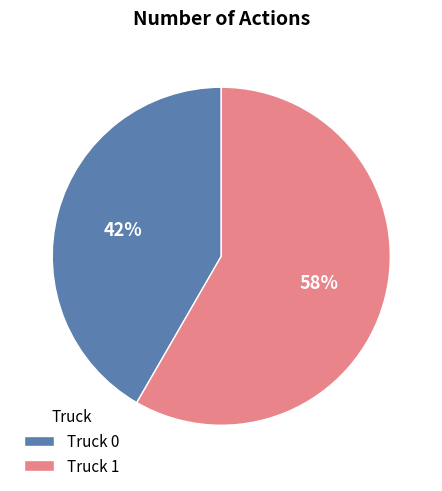

Approximately how many times larger is the value at Truck 1 compared to Truck 0?

1.4